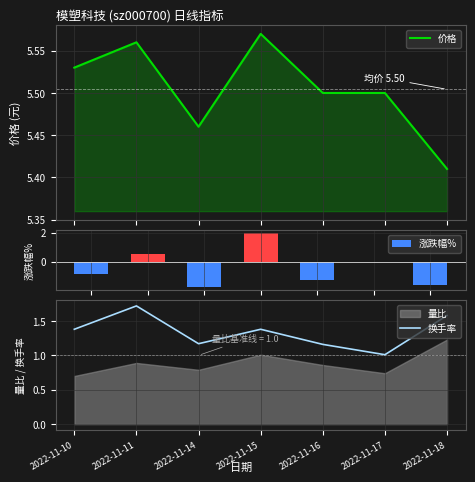

Where is 价格 nearest to the value 5?

2022-11-18